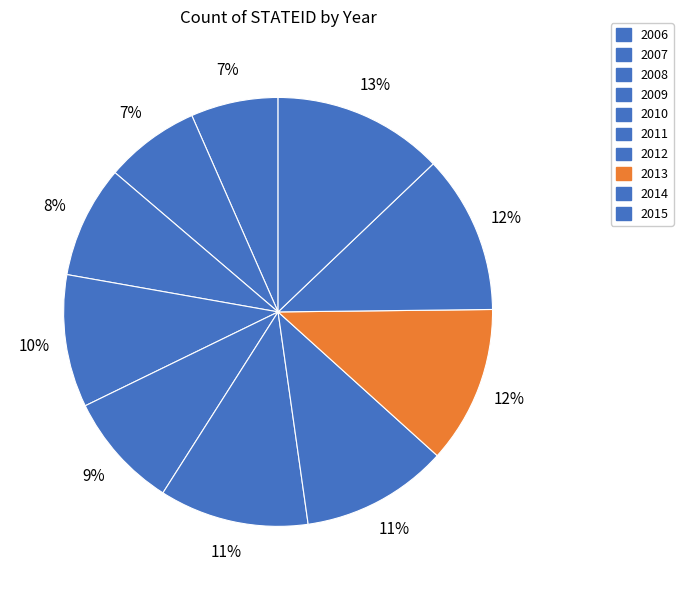

Does 2011 represent more than half of the total?

No